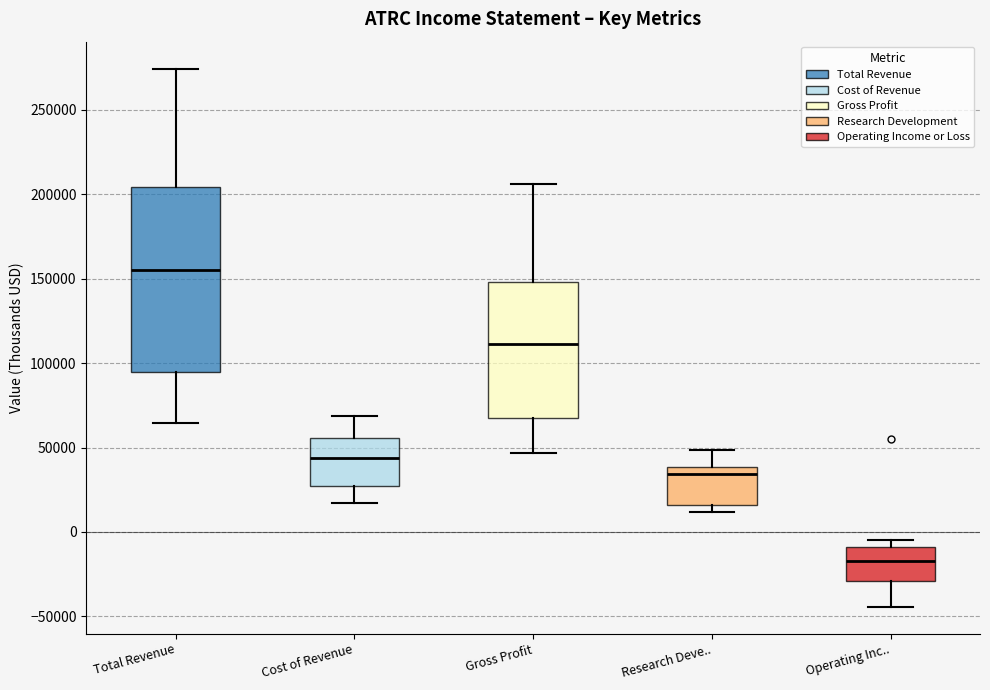

Where does the upper whisker of the box for Total Revenue end on the y-axis? The values are not printed on the chart, so give them approximately, as read against the axis.

275000